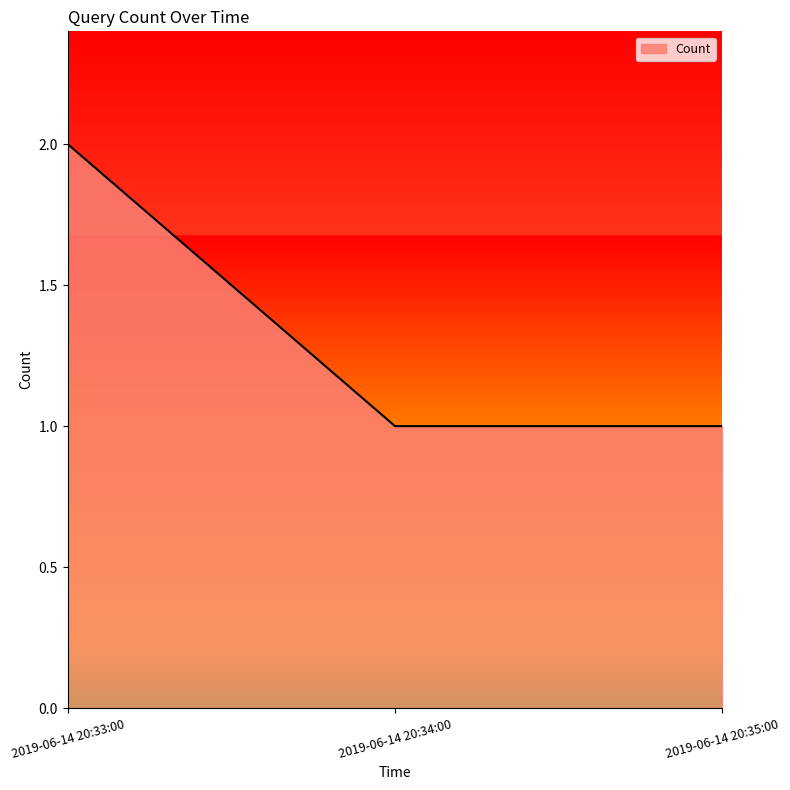

What is the ratio of the value at 2019-06-14 20:34:00 to the value at 2019-06-14 20:33:00?

0.5